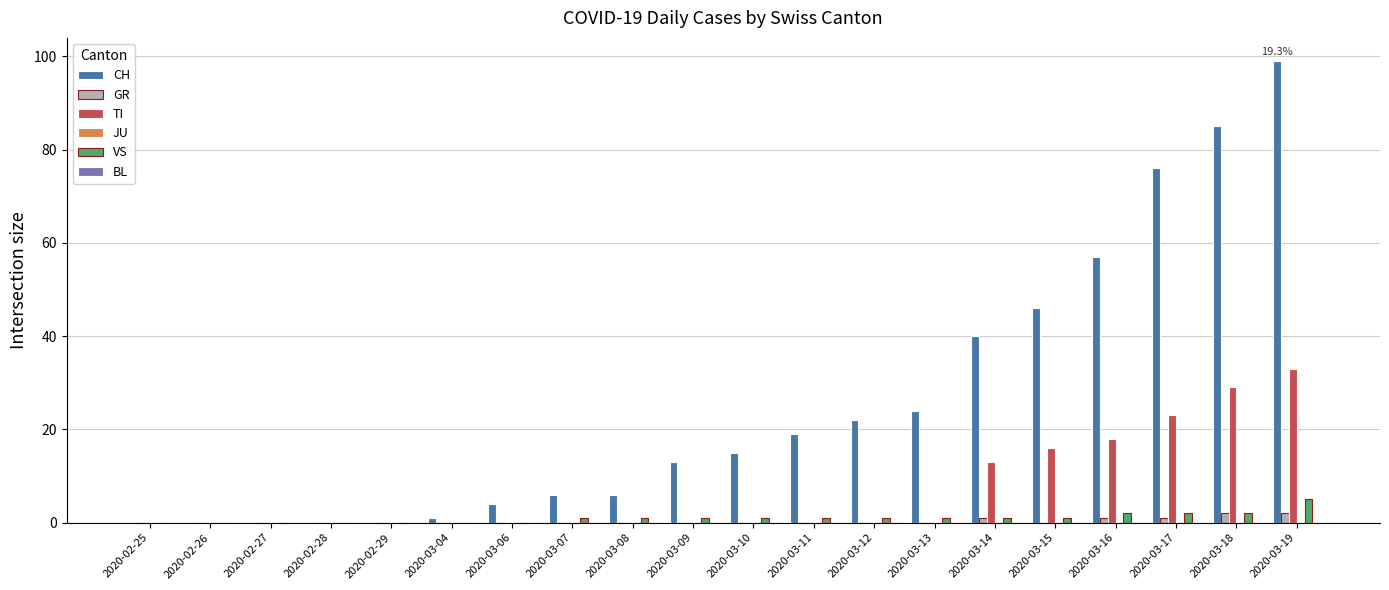

At which category is the sum across all series the highest?

2020-03-19